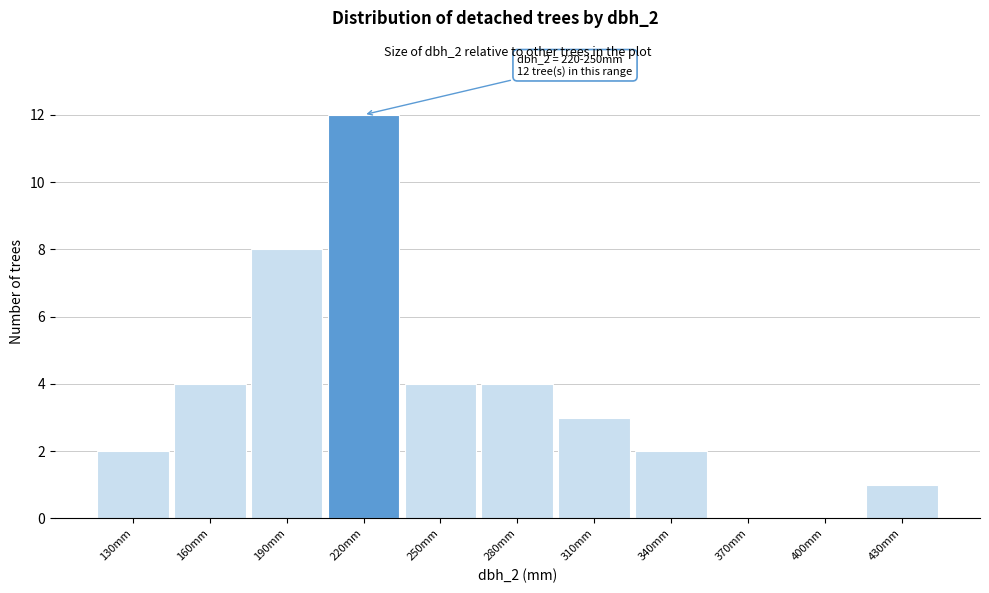

Reading left to right, extract all data points from this chart.

130mm=2	160mm=4	190mm=8	220mm=12	250mm=4	280mm=4	310mm=3	340mm=2	370mm=0	400mm=0	430mm=1